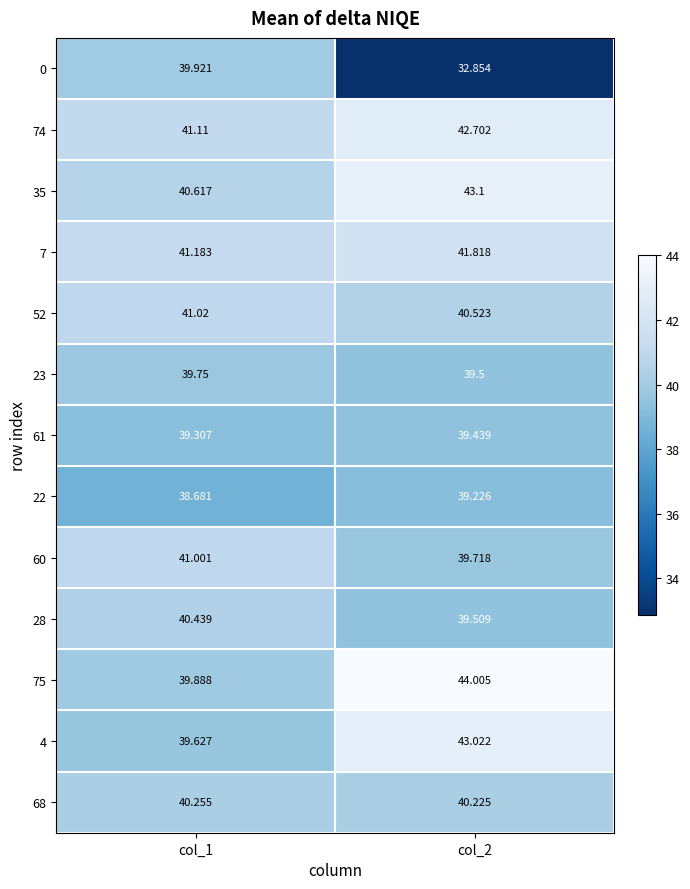

Is the value of 28 at col_1 greater than the value of 52 at col_1?

No